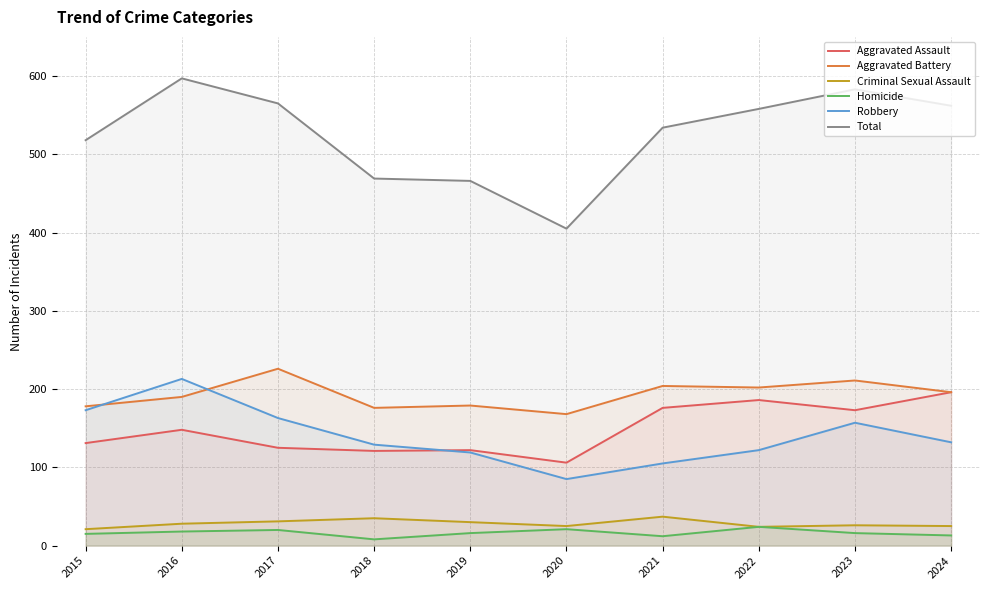

What is the difference between the highest and lowest values at 2018?

461